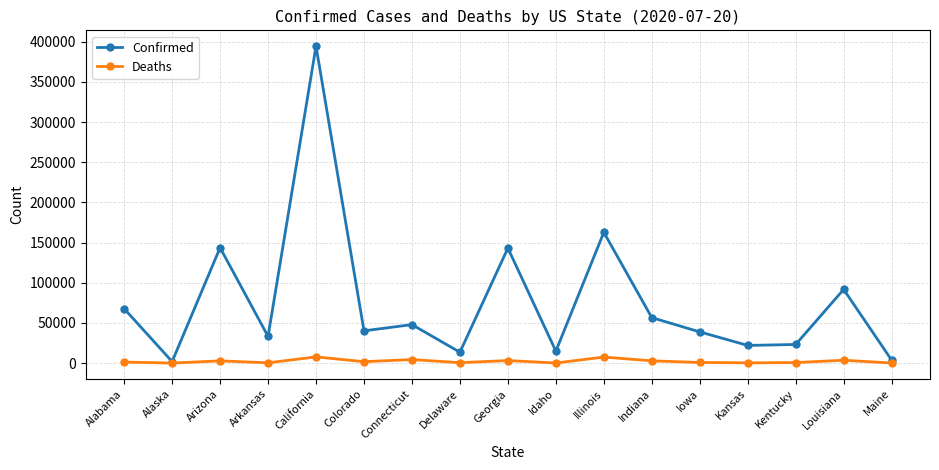

What is the difference between the second highest and minimum values in the Confirmed series?

160875